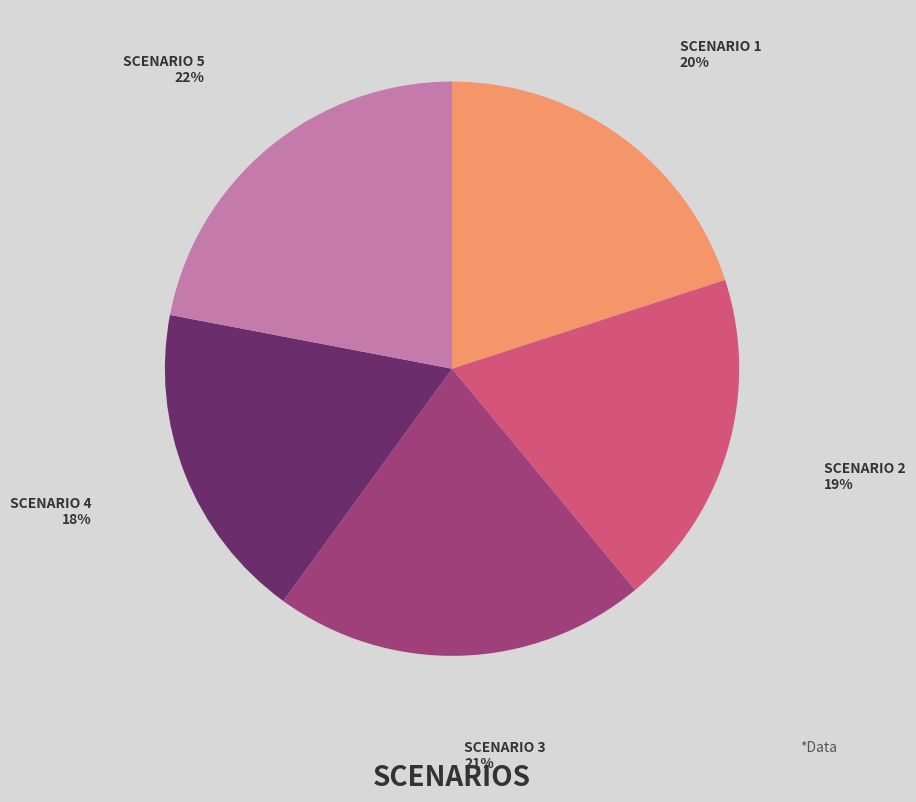

How many segments does this pie chart have?

5